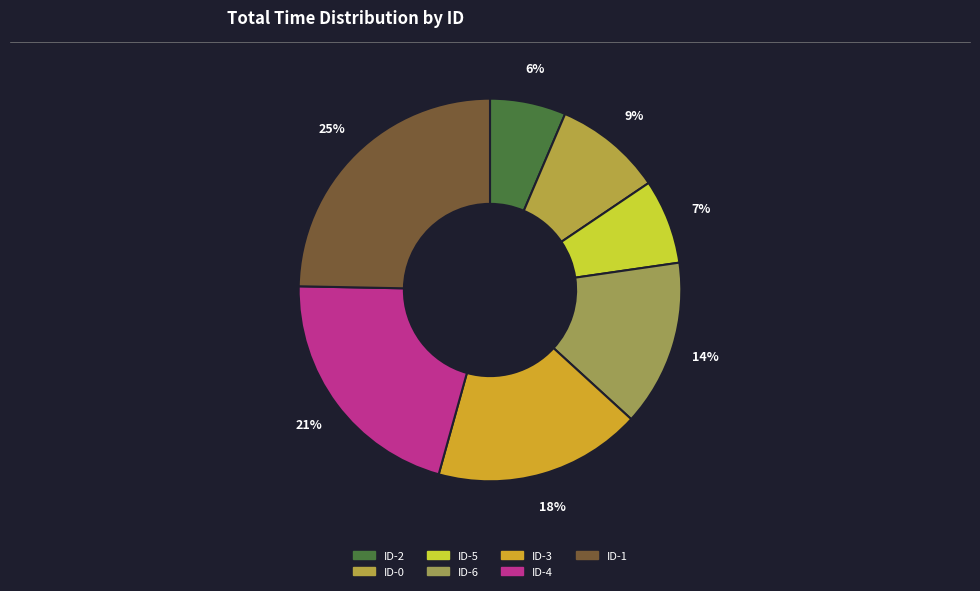

Count the number of slices in the pie.

7